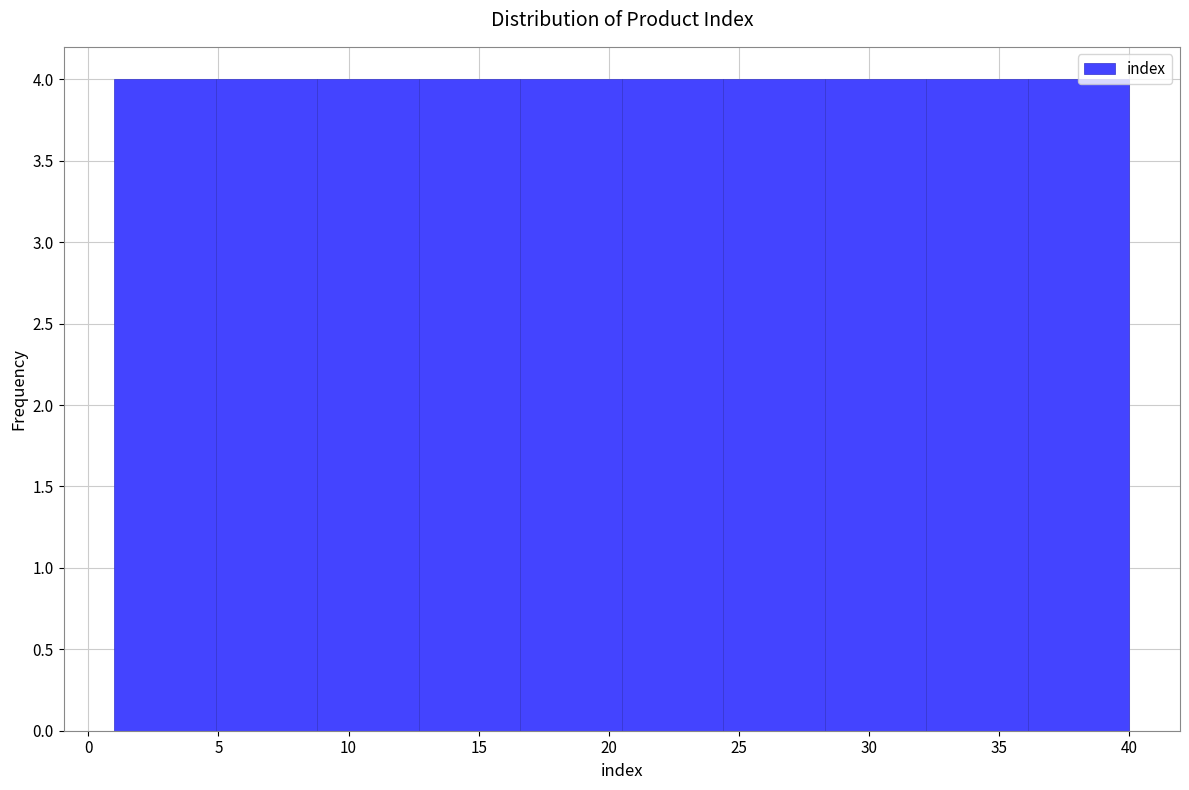

Reading left to right, transcribe this chart: for each bar, give the range it covers on the x-axis and its height. Neither the bar edges nor the heights are printed on the chart, so give them approximately, as read against the axes.

1.0 to 4.9: 4
4.9 to 8.8: 4
8.8 to 12.7: 4
12.7 to 16.6: 4
16.6 to 20.5: 4
20.5 to 24.4: 4
24.4 to 28.3: 4
28.3 to 32.2: 4
32.2 to 36.1: 4
36.1 to 40.0: 4